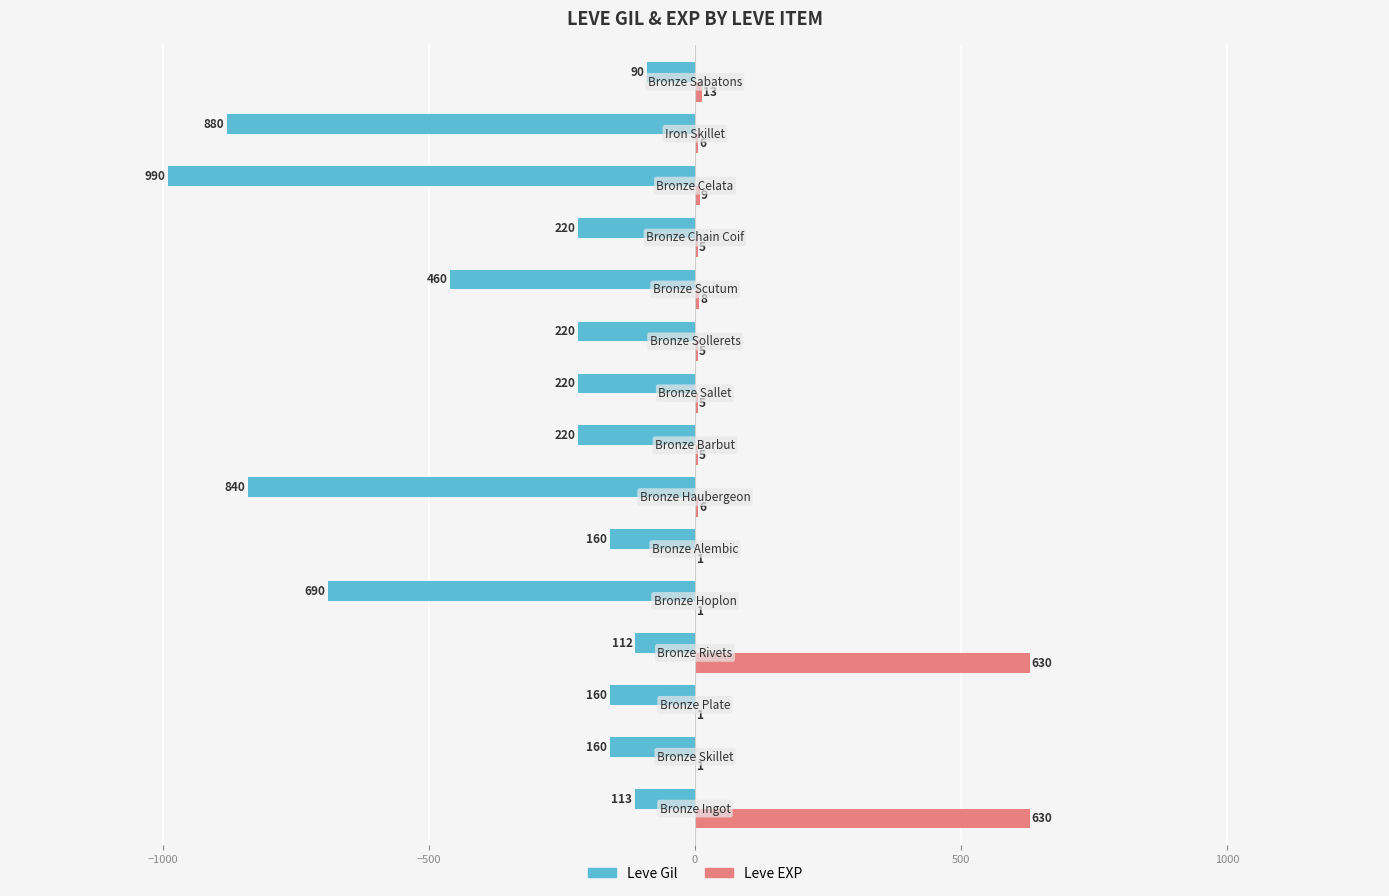

What is the sum of all Leve Gil values?

-5535